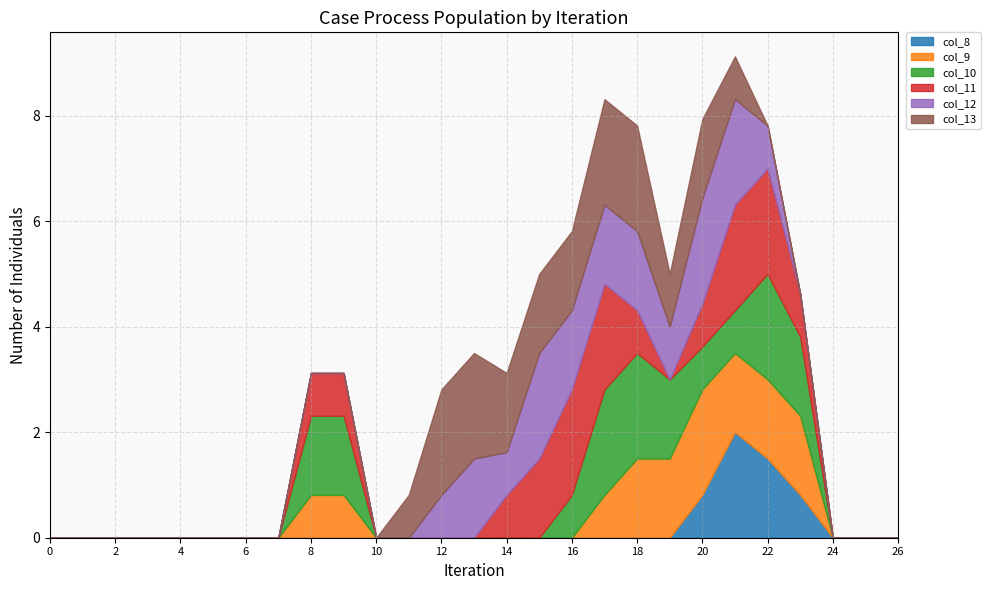

At which category is the sum across all series the highest?

21